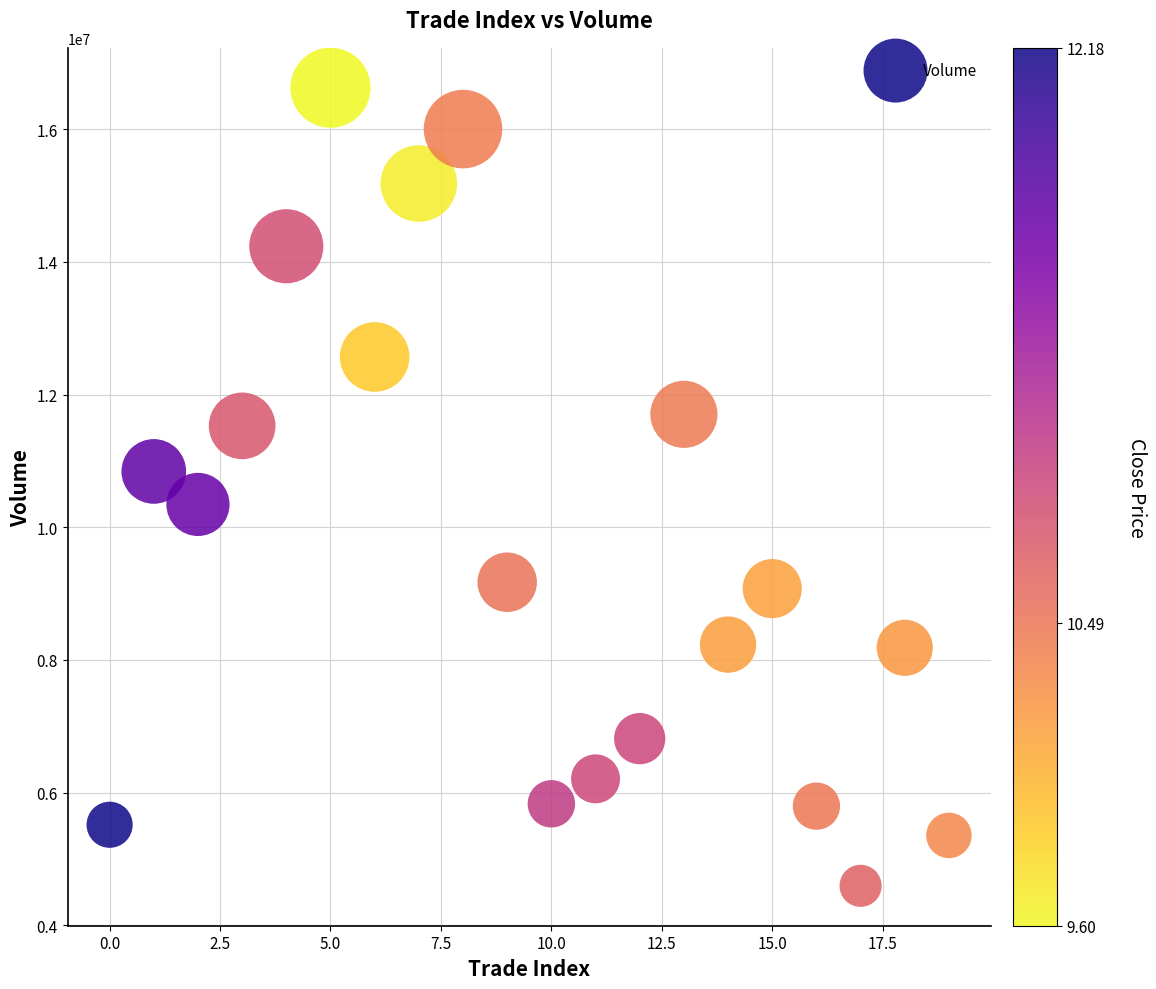

What is the range of Y values (max minus min)?

12026700